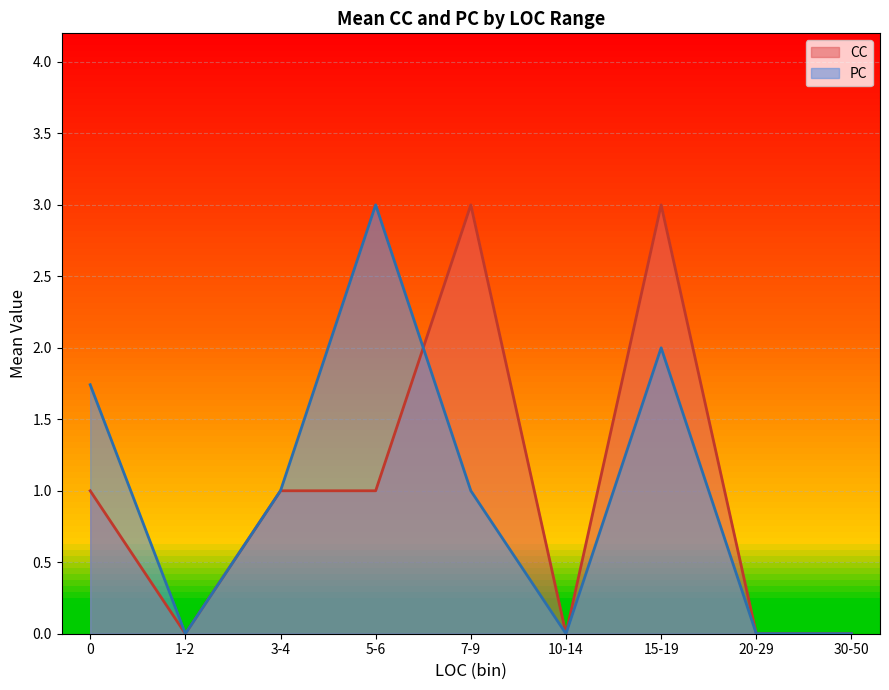

Between 3-4 and 15-19, which series saw the biggest shift?

CC